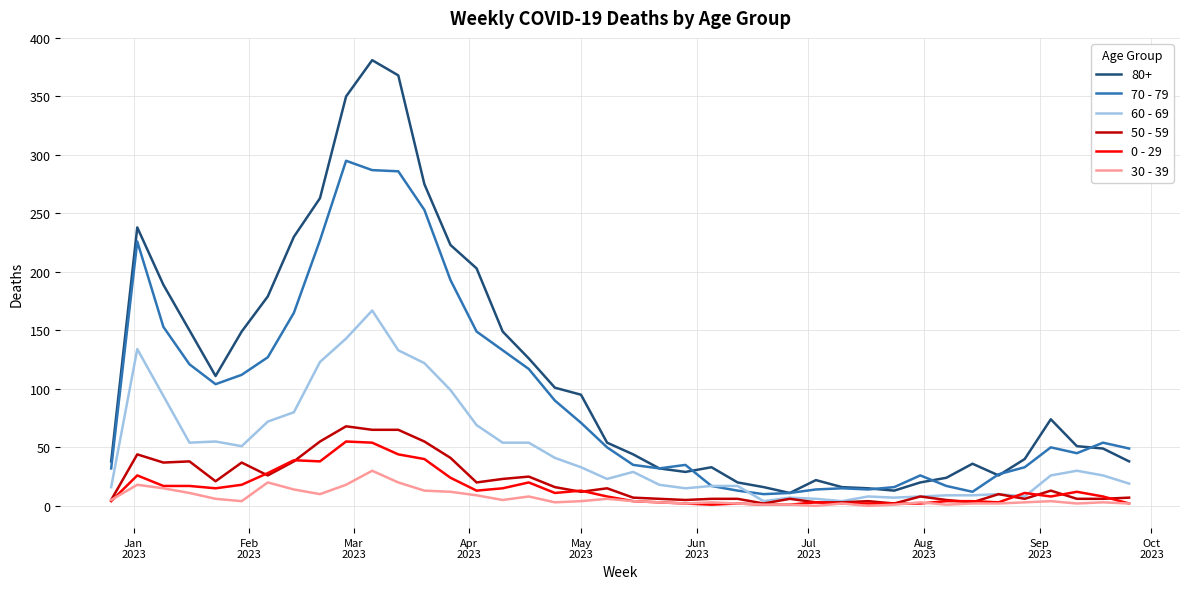

Which series has the widest spread of values?

80+